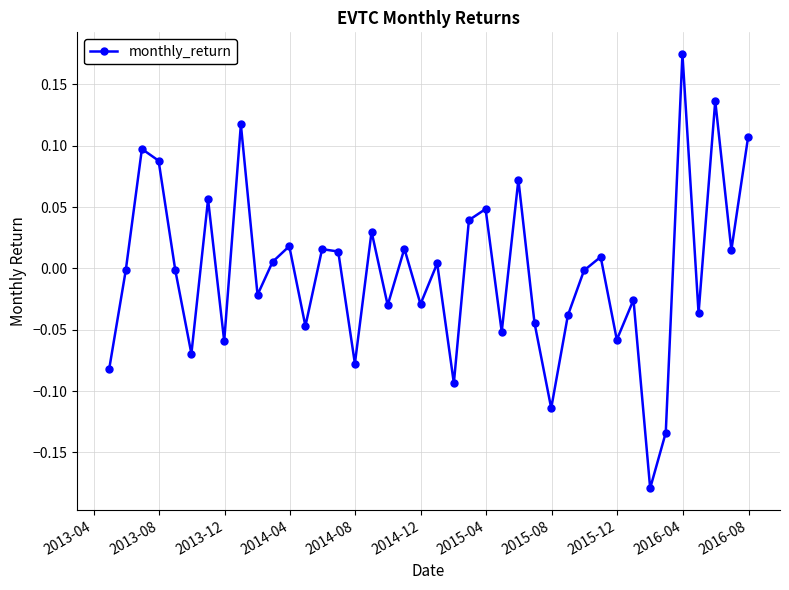

How many points are lower than both their immediate neighbors (excluding endpoints)?

14